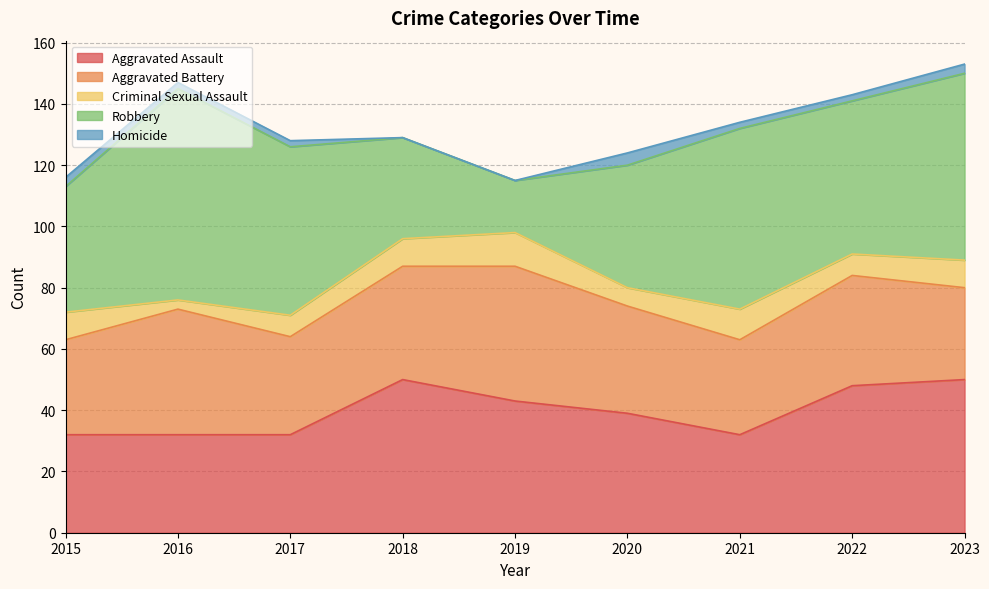

Which has a higher value, 2017 or 2023?

2023